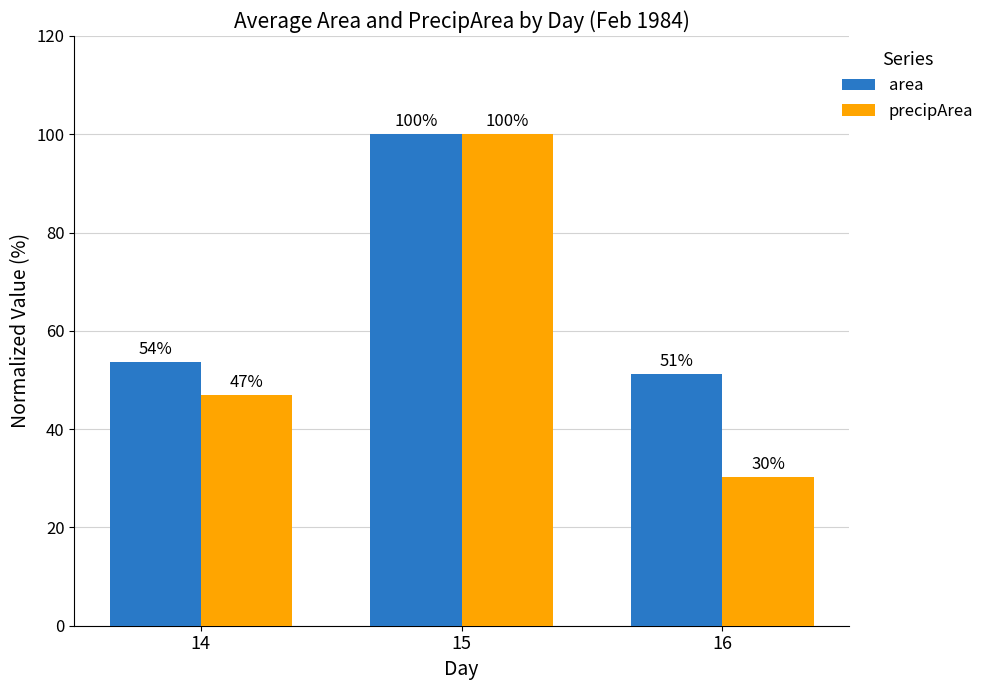

What is the average value of the precipArea series?

59.0